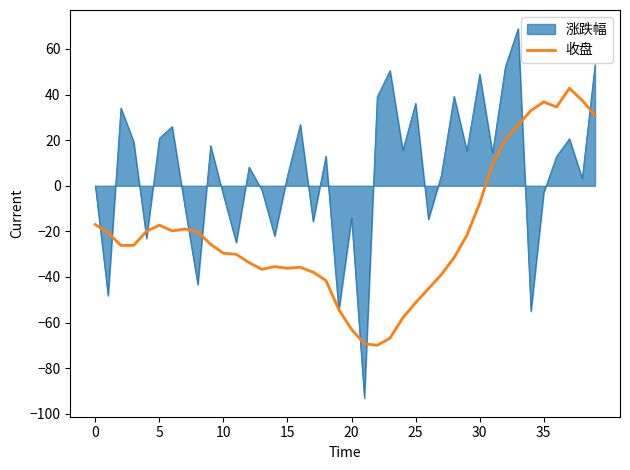

What is the greatest value displayed?

69.0